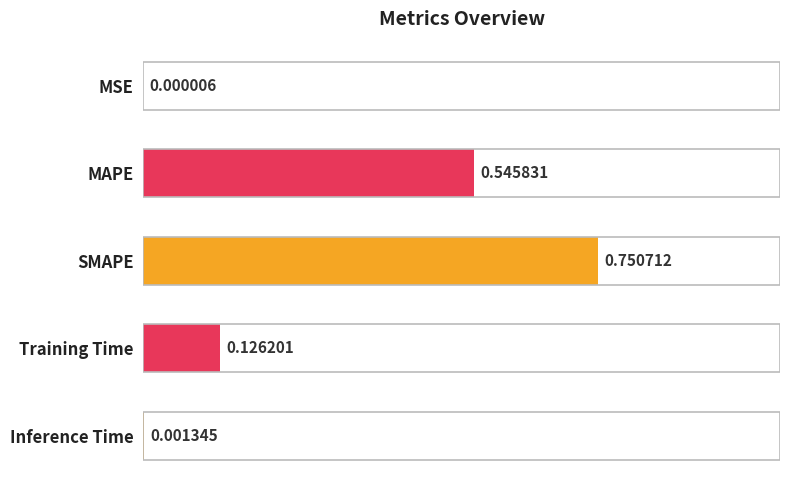

What is the change in value from MSE to Training Time?

+0.1